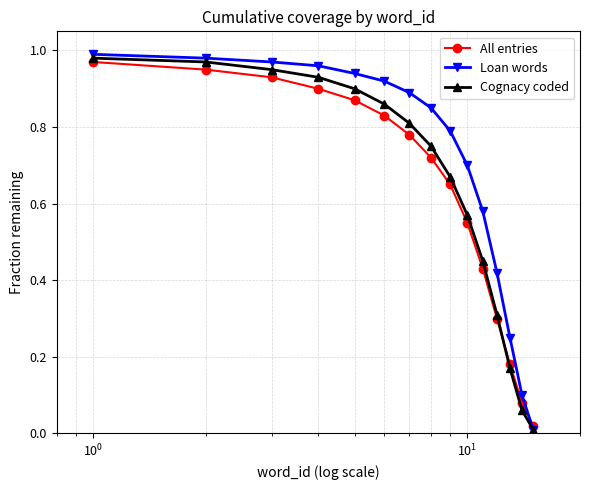

True or false: Loan words and All entries cross at least once.

True